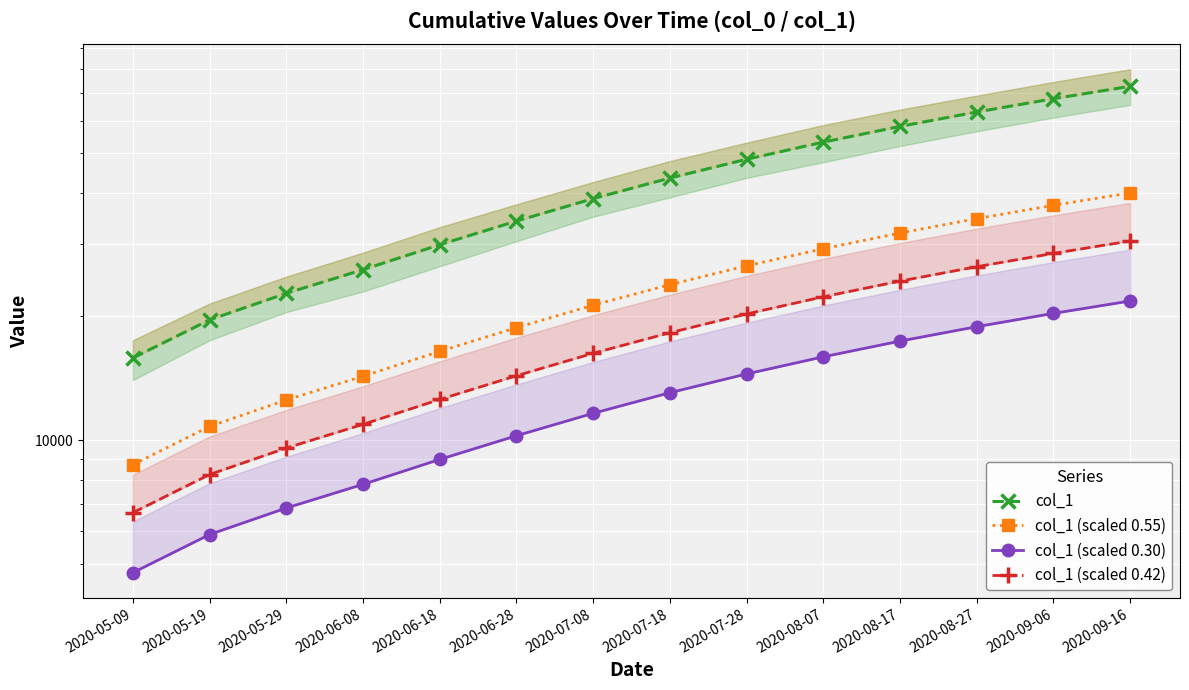

How many distinct data groups are displayed?

4